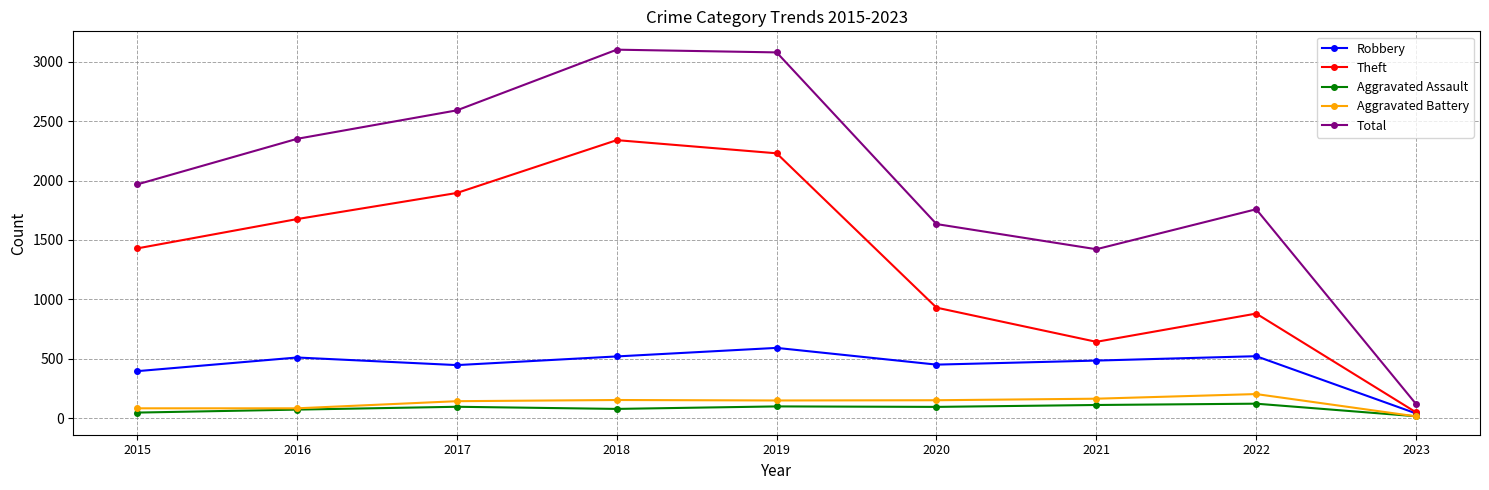

Which category has the lowest value in the Theft series?

2023